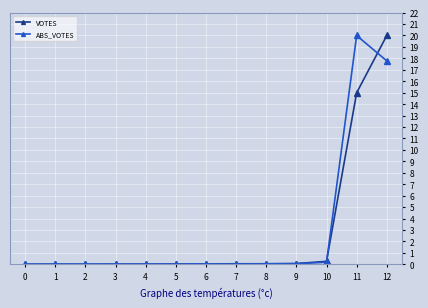

True or false: ABS_VOTES has a value of 0.0 at 8.

True